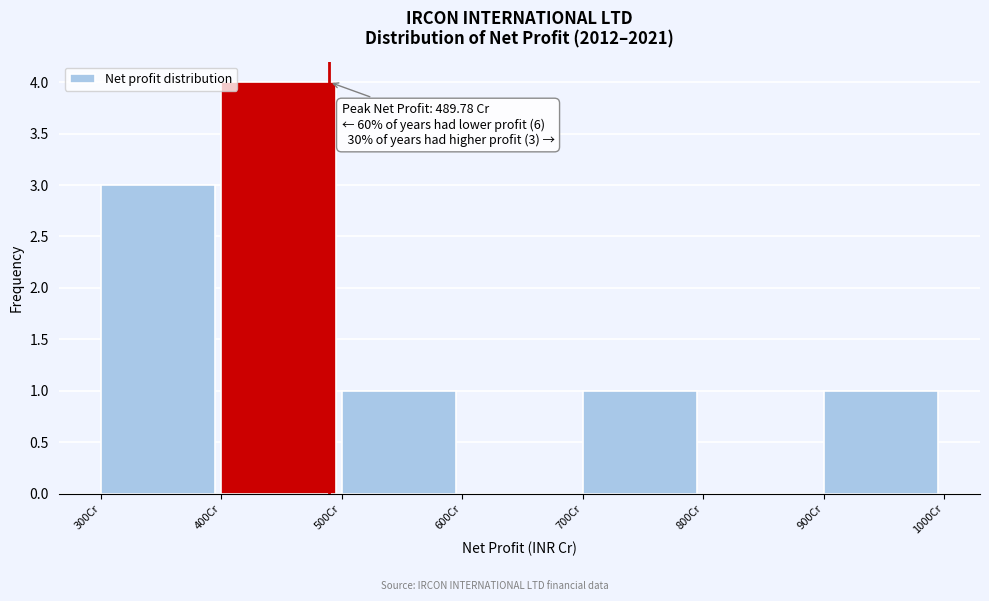

Over which range of the x-axis is the bar tallest?

400 to 500